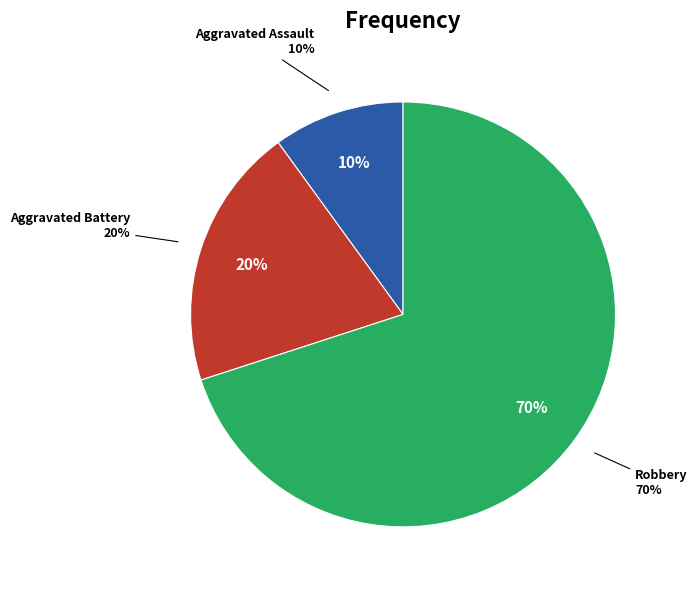

What is the largest slice in the pie chart?

Robbery